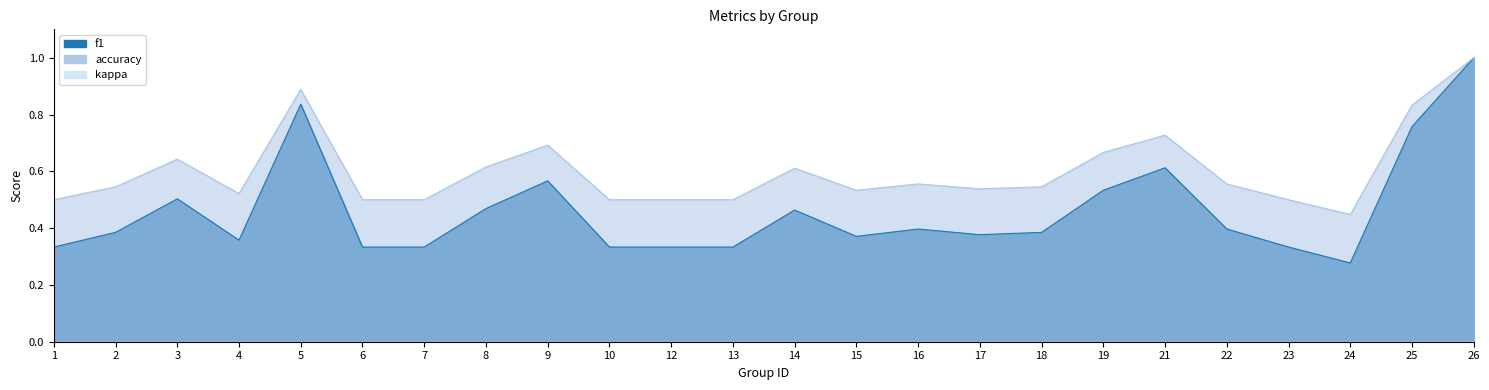

The value of f1 at 21 is 0.6. True or false?

True